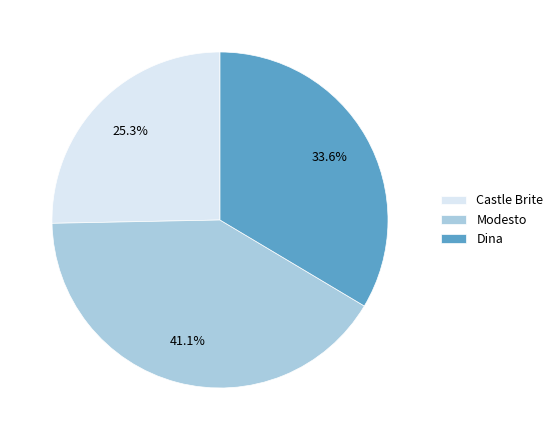

How many segments does this pie chart have?

3